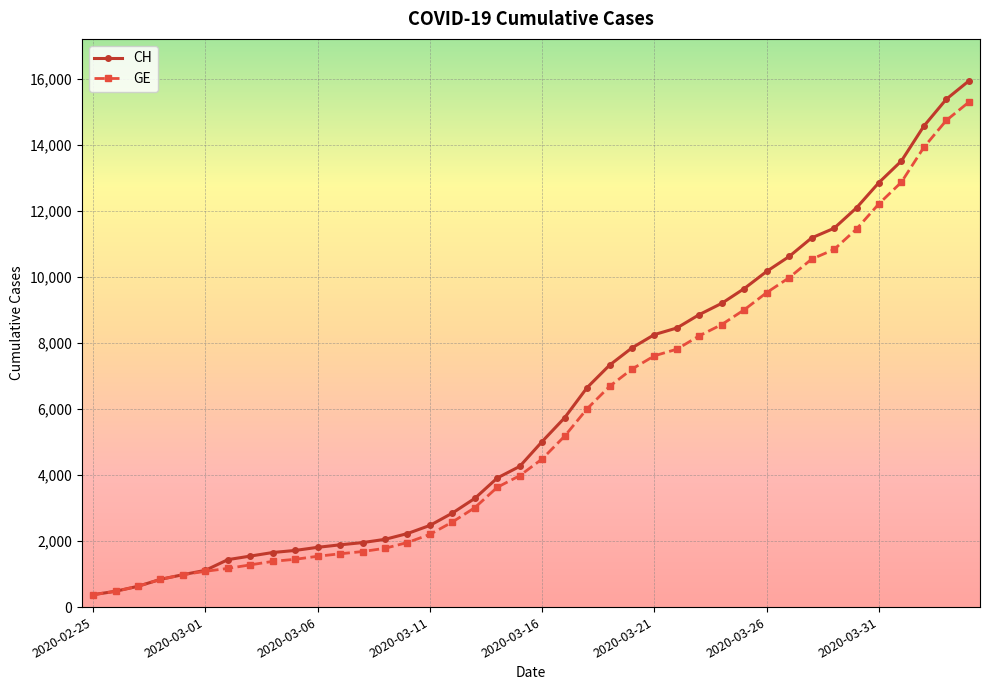

What is the difference between the maximum and minimum values in the CH series?

15551